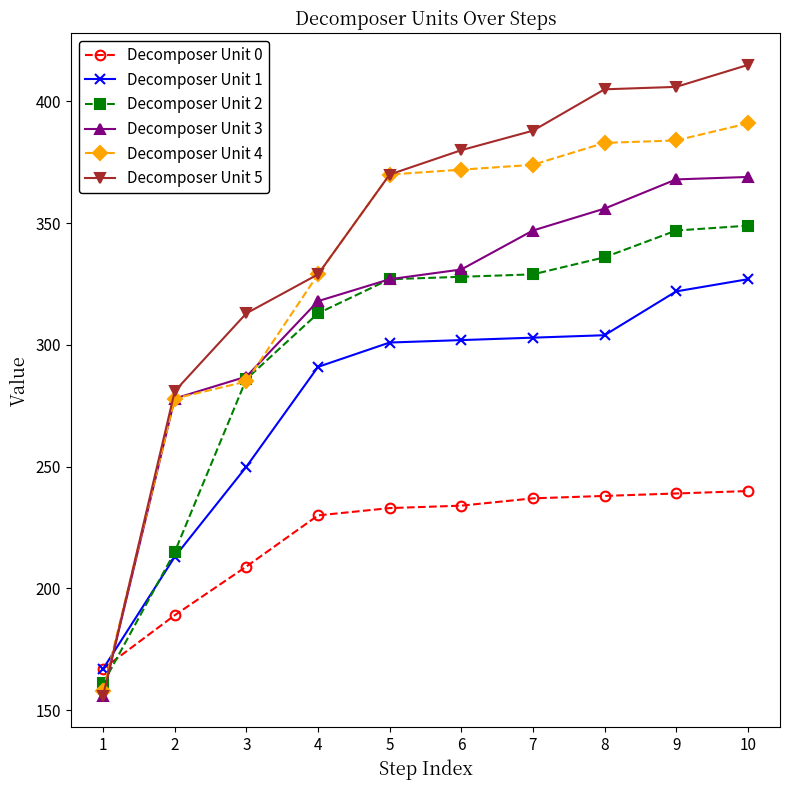

Which series has the largest total across all categories?

Decomposer Unit 5